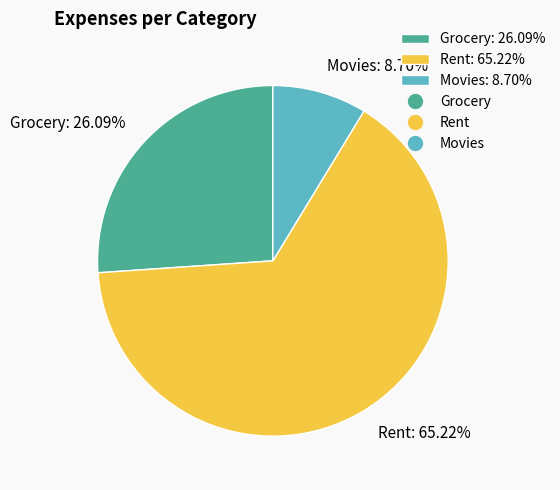

To the nearest percent, what is the combined percentage of Grocery and Movies?

35%